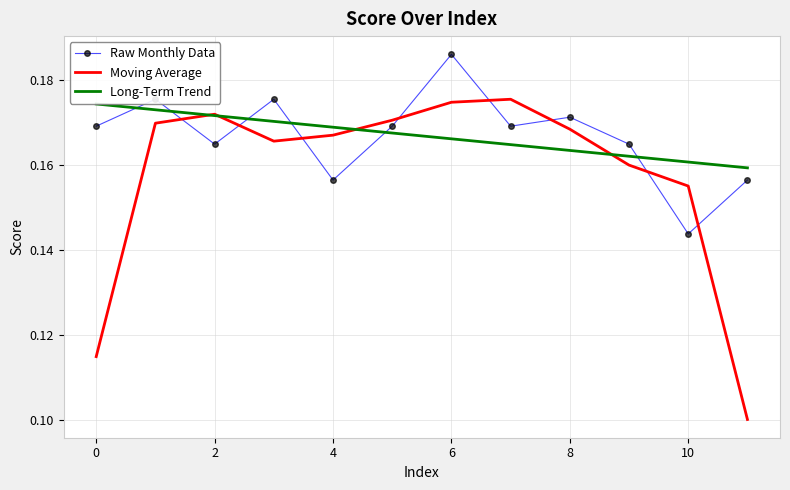

At how many categories does at least one series exceed 0?

12